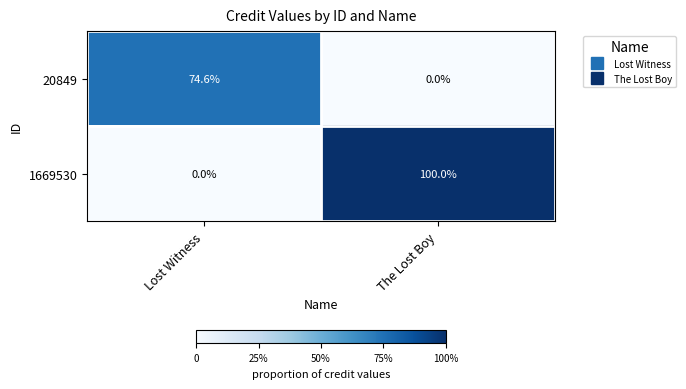

Which series has the widest spread of values?

1669530